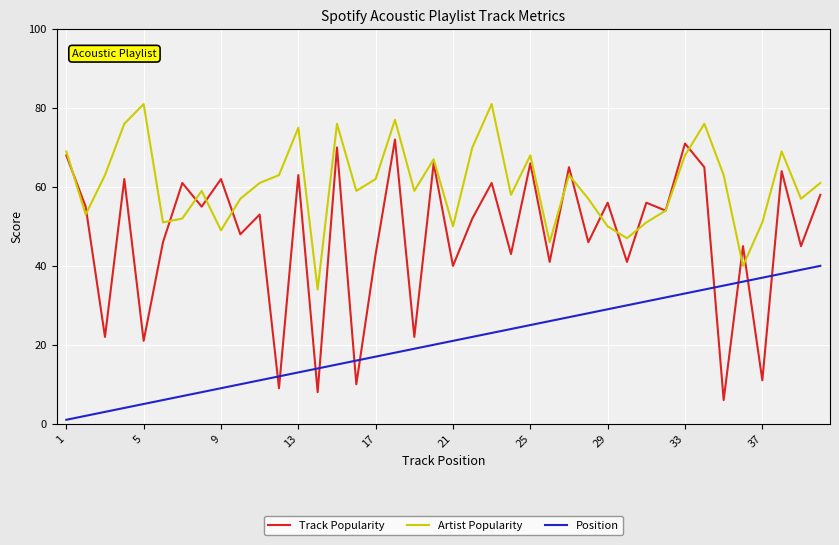

What is the lowest value of the Position series?

1